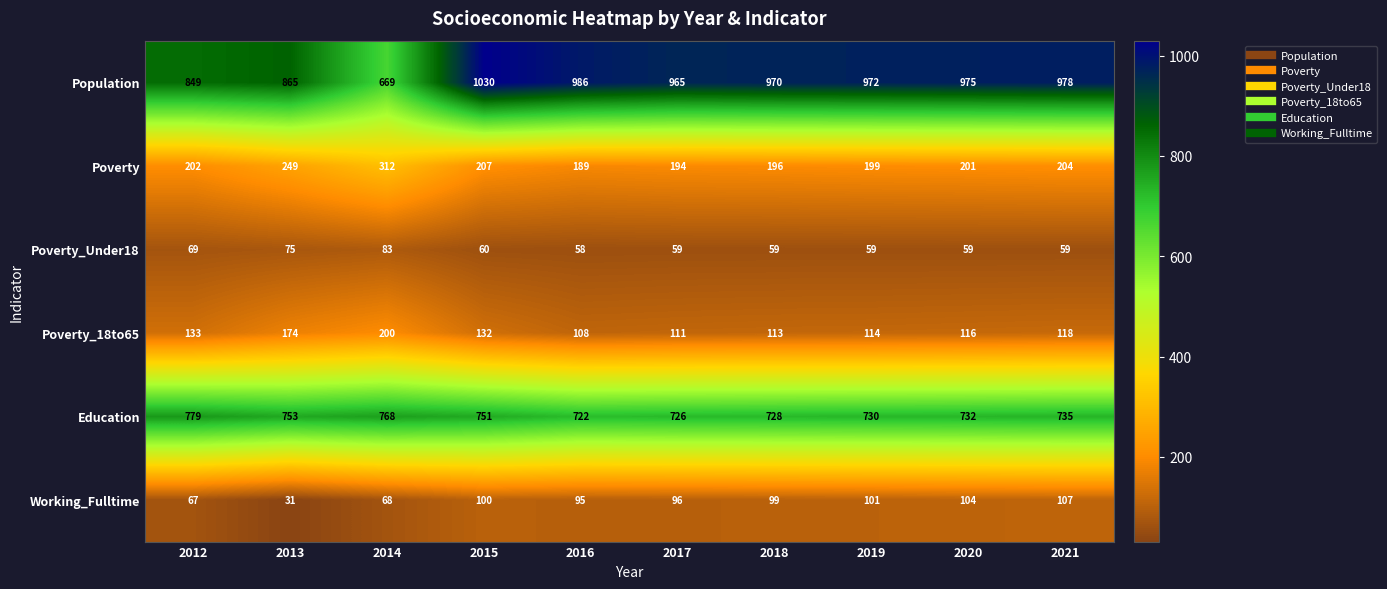

Count the number of data series in this chart.

6